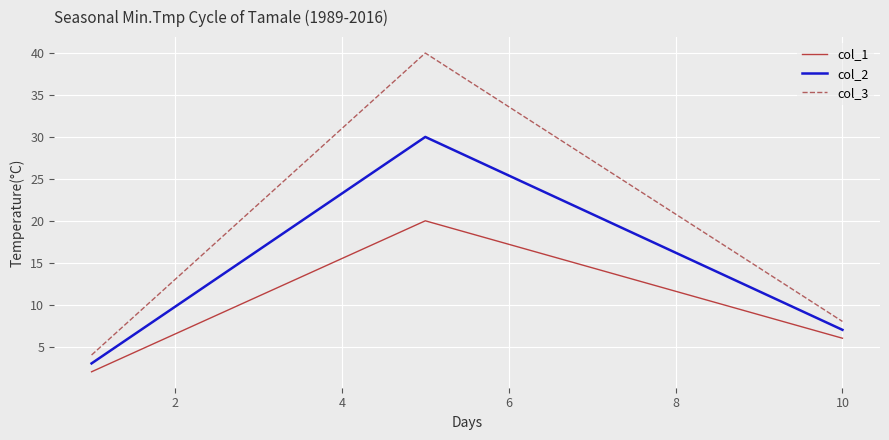

List the series in order of their overall mean, highest first.

col_3, col_2, col_1